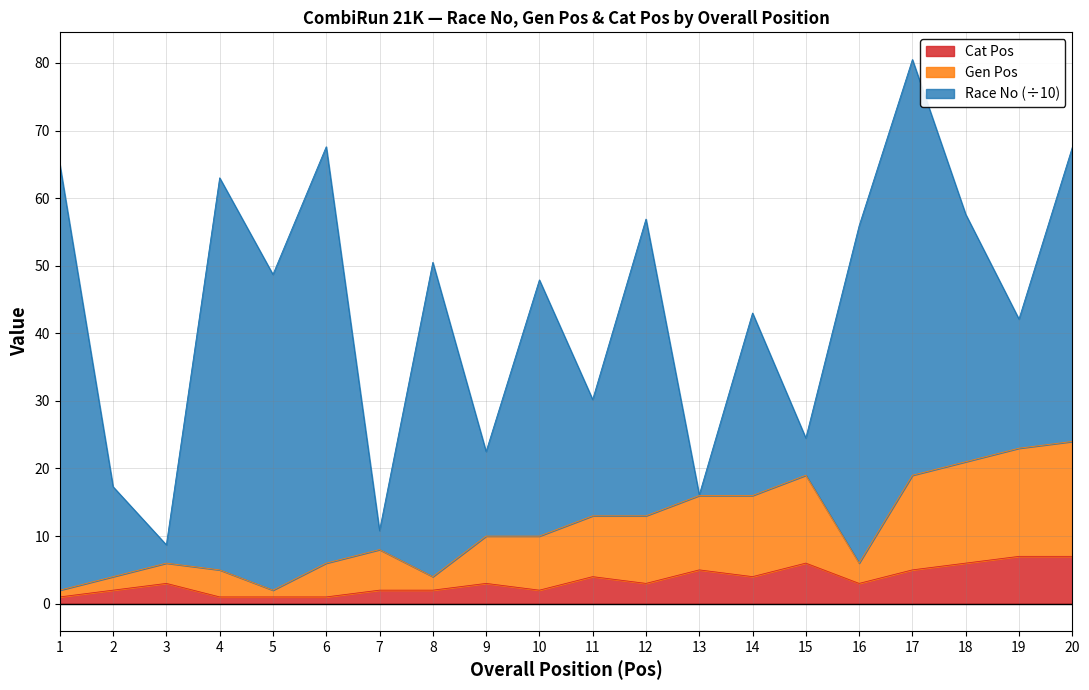

How many interior local peaks does the Gen Pos series have?

3